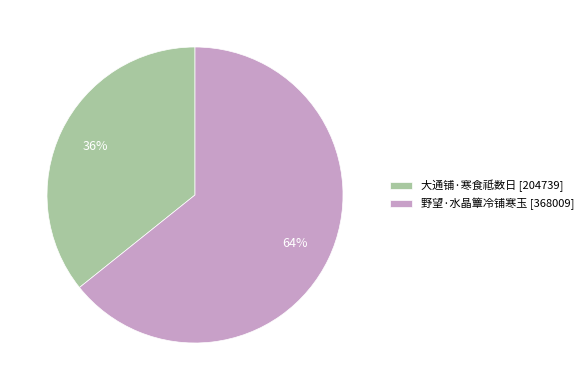

To the nearest percent, what is the combined percentage of 野望·水晶簟冷铺寒玉 and 大通铺·寒食祗数日?

100%